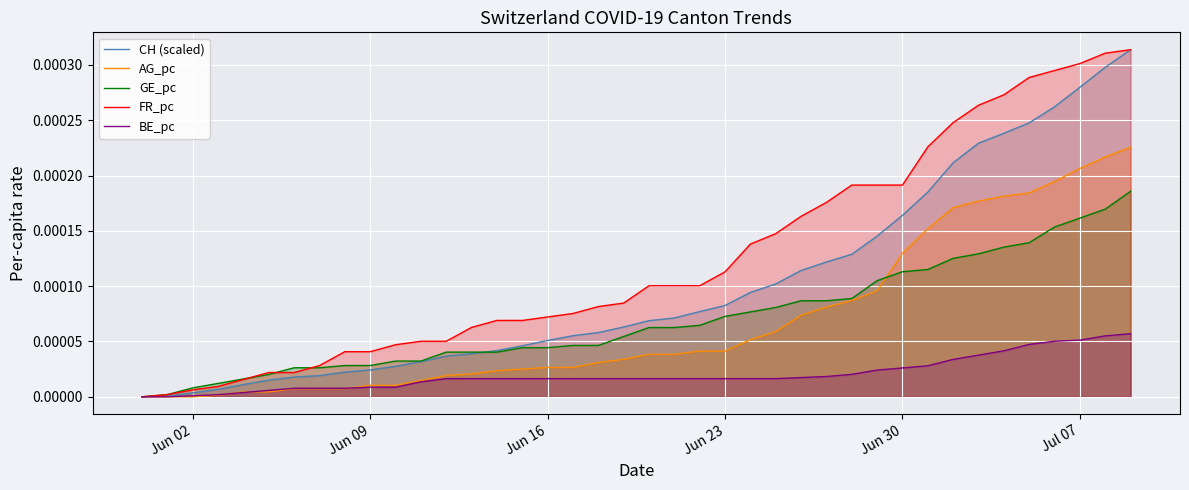

Which series has the largest total across all categories?

FR_pc